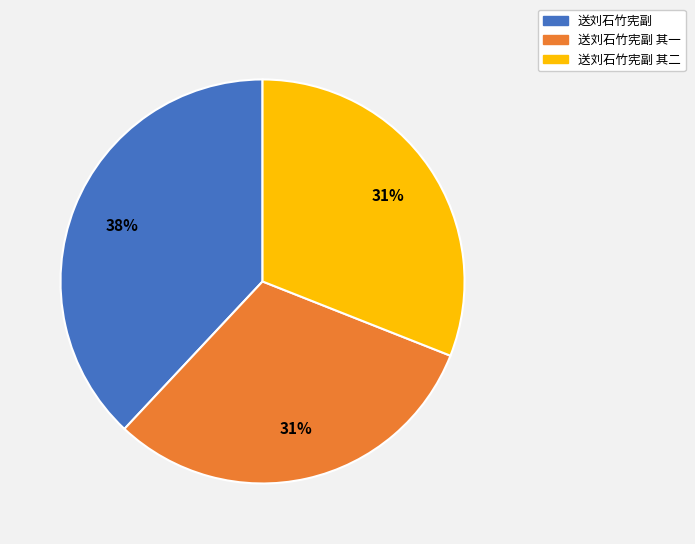

To the nearest percent, what percentage of the pie is 送刘石竹宪副 其一?

31%